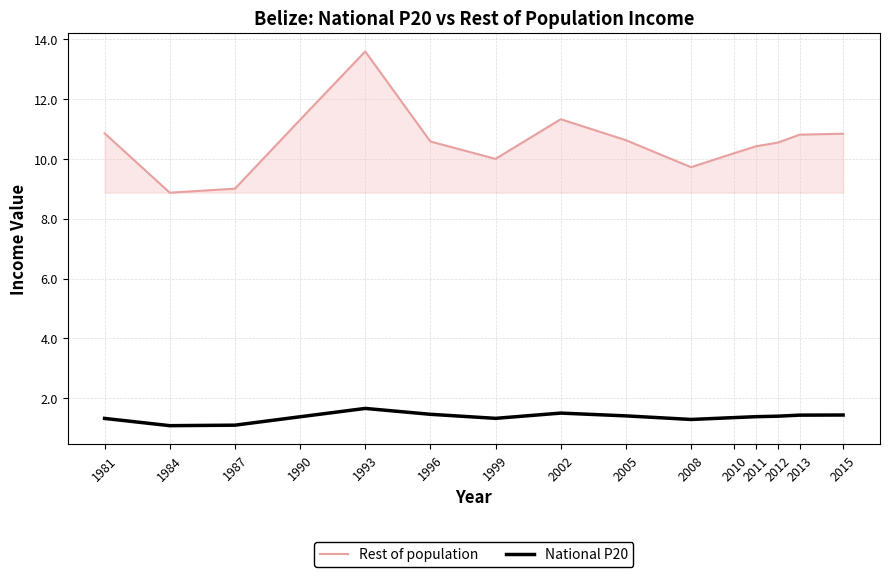

True or false: National P20 and Rest of population cross at least once.

False